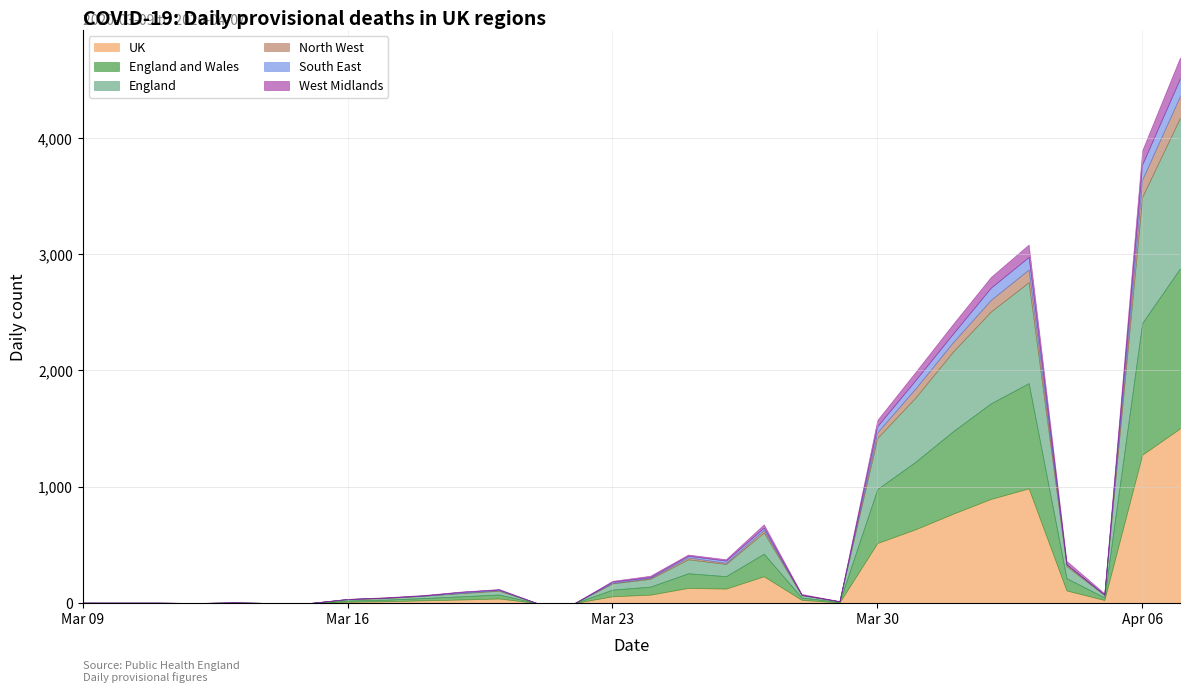

What position from the right is 2020-03-15?

24